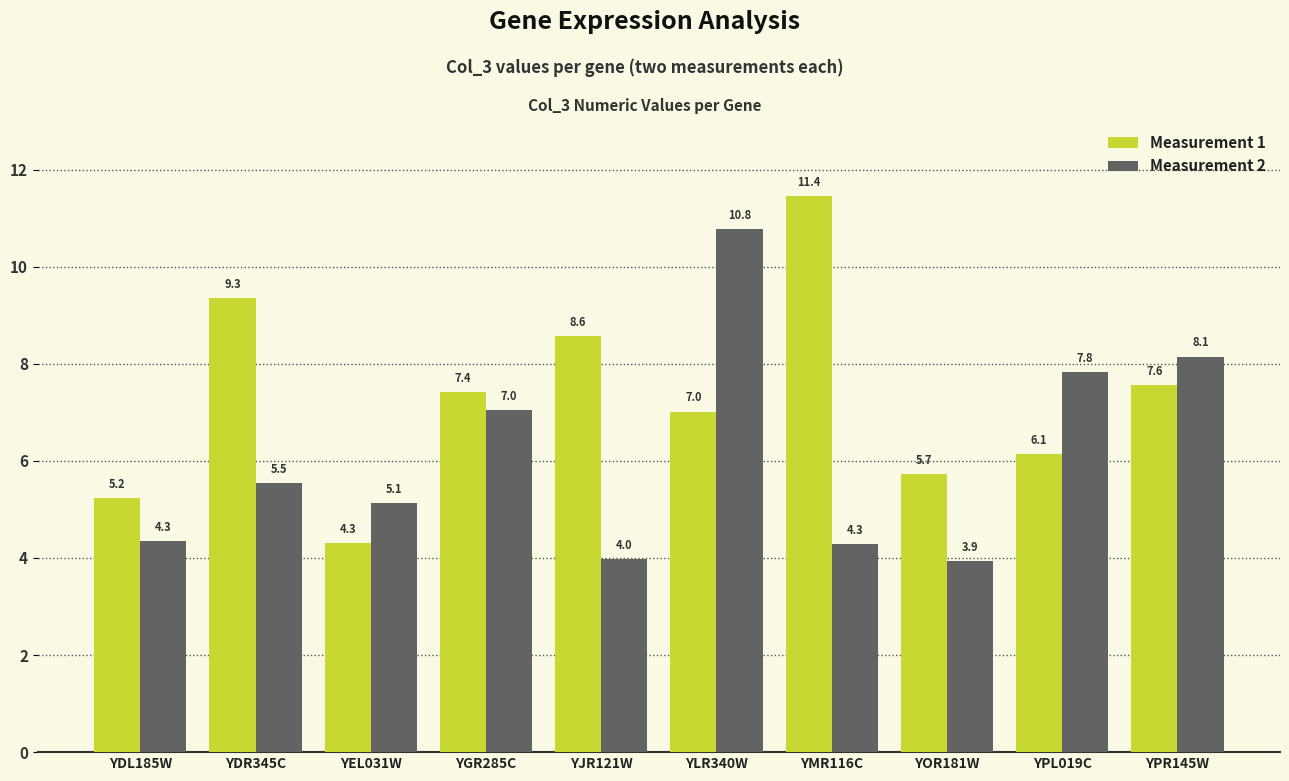

Where is Measurement 2 nearest to the value 7?

YGR285C